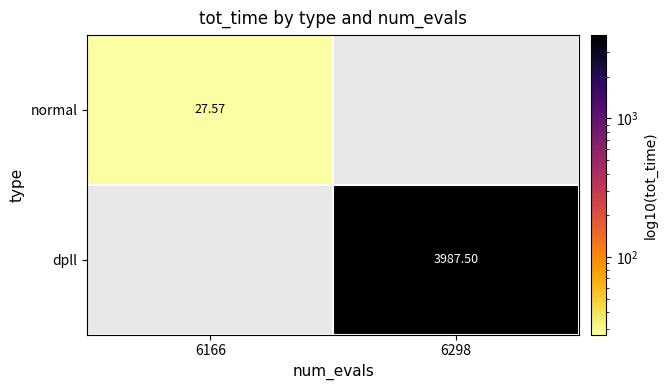

Is the value of dpll at 6298 greater than the value of normal at 6166?

Yes